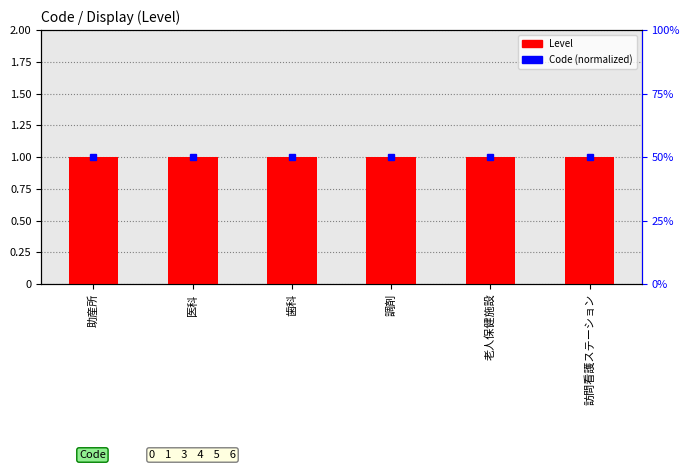

What is the label of the 4th bar from the right?

歯科